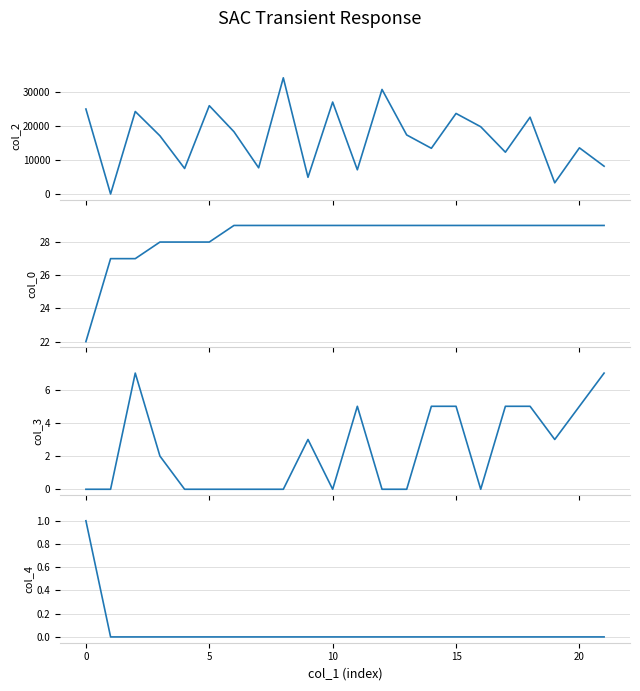

Is it true that col_0 equals 29 at 9?

True